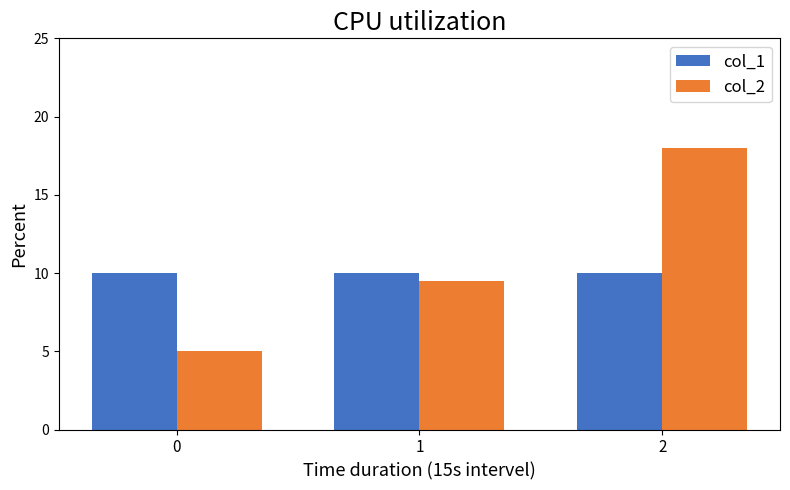

At how many categories does at least one series exceed 8?

3